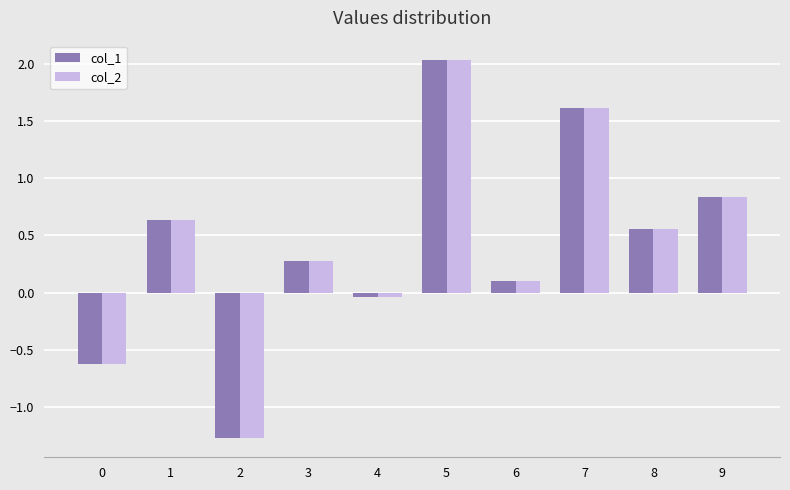

Is it true that col_1 equals -0.4 at 0?

False